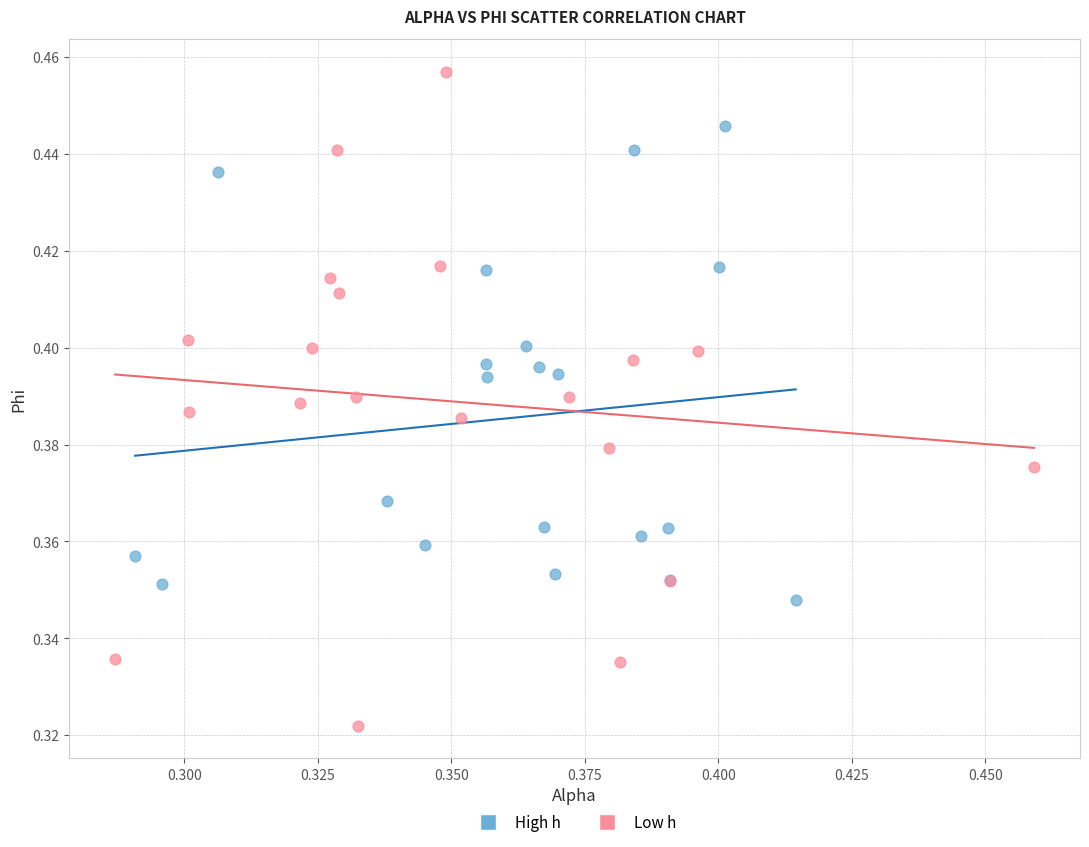

What are all the series names shown in the legend?

High h, Low h